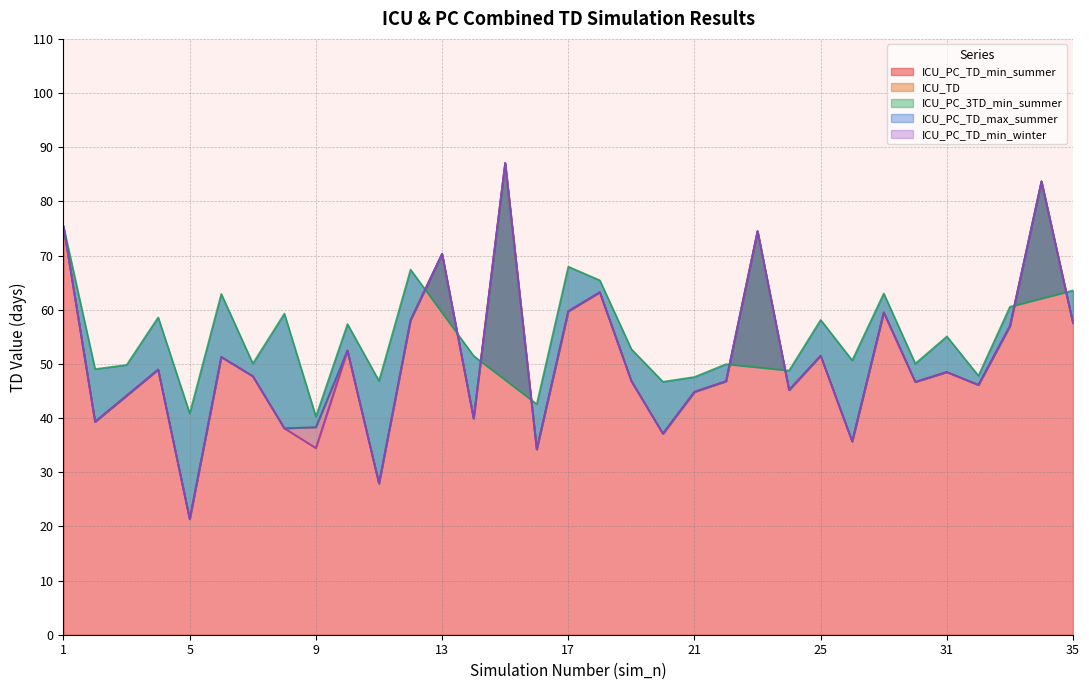

How many interior local peaks does the ICU_PC_TD_max_summer series have?

11